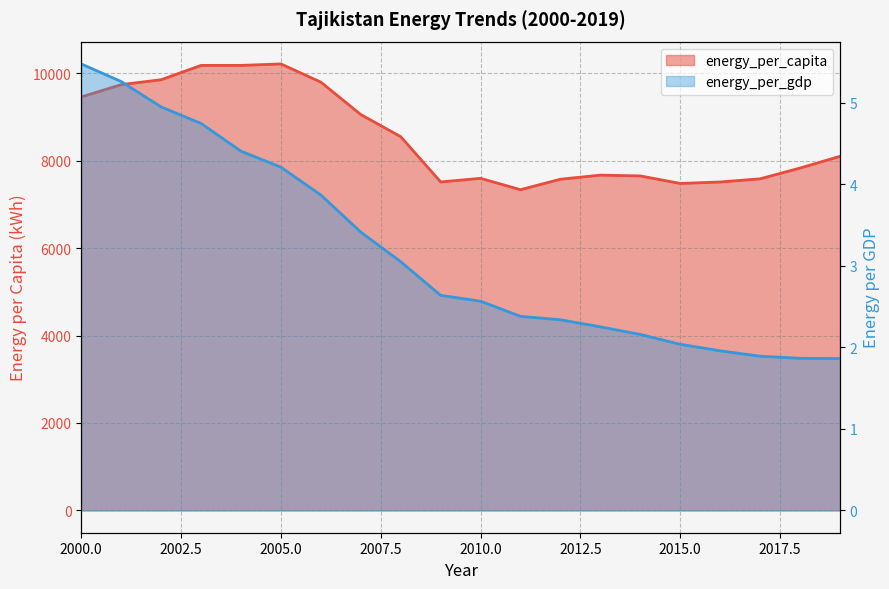

True or false: energy_per_gdp has more than 0 interior local peaks.

False